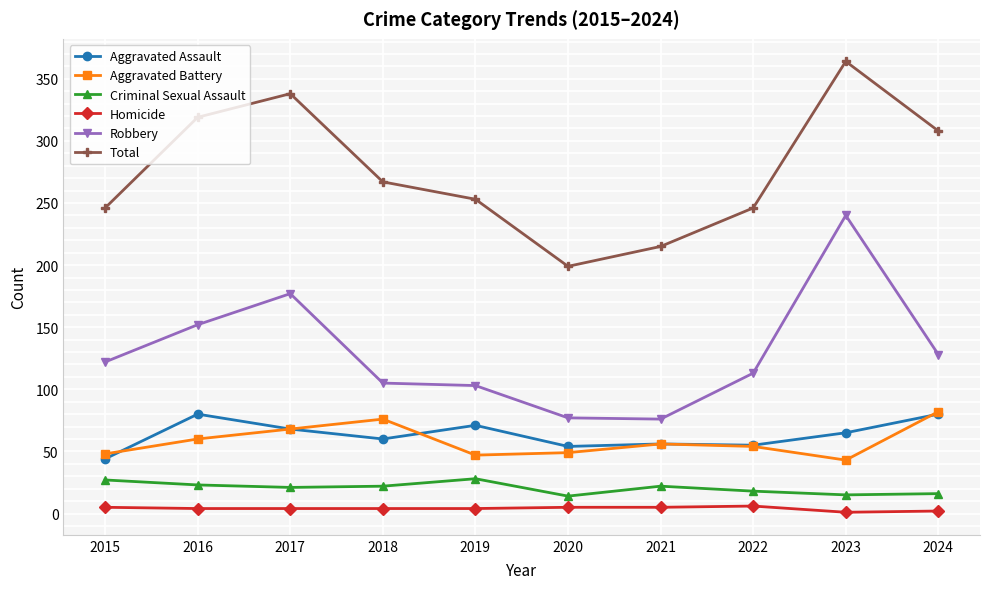

Which series changed the most between 2018 and 2020?

Total